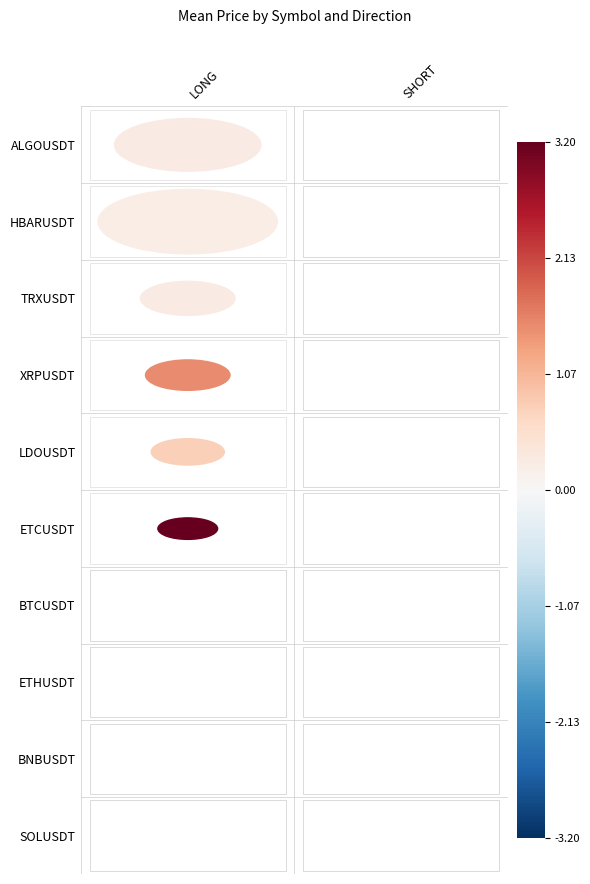

Rank the series by their maximum value, from highest to lowest.

ETCUSDT, XRPUSDT, LDOUSDT, TRXUSDT, ALGOUSDT, HBARUSDT, BTCUSDT, ETHUSDT, BNBUSDT, SOLUSDT